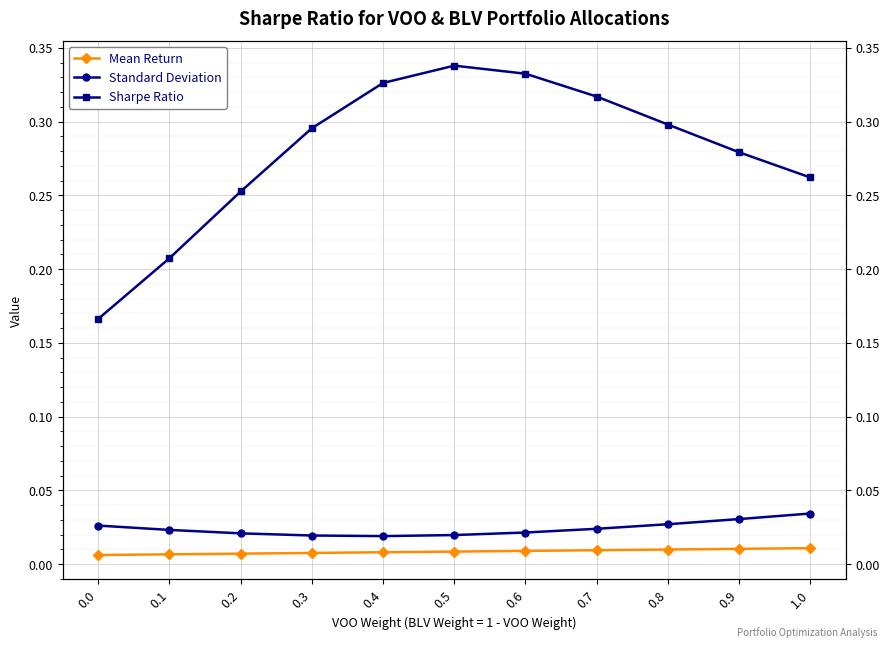

What position from the right is 0.8?

3